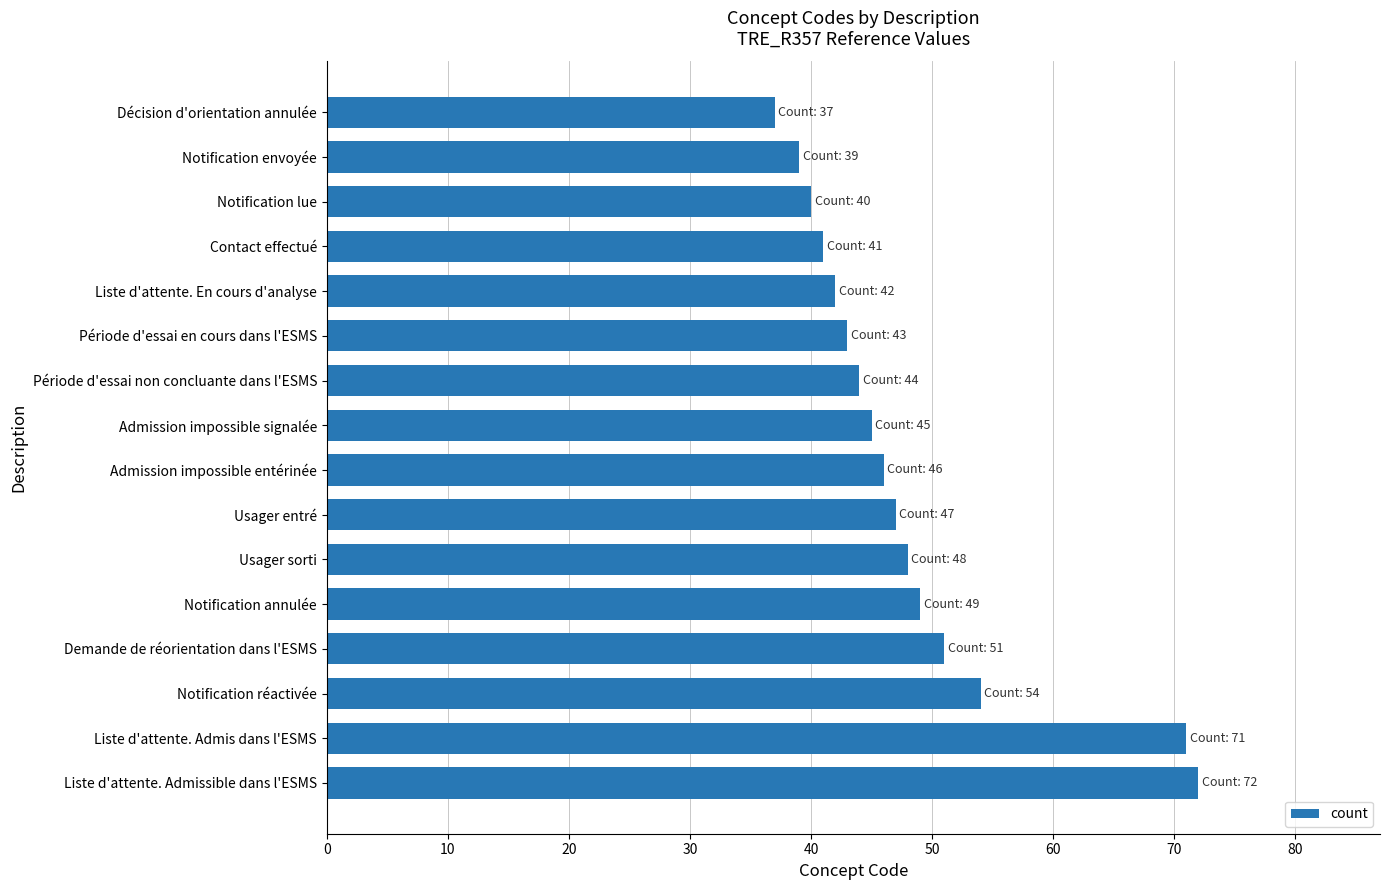

Approximately how many times larger is the value at Demande de réorientation dans l'ESMS compared to Liste d'attente. En cours d'analyse?

1.2